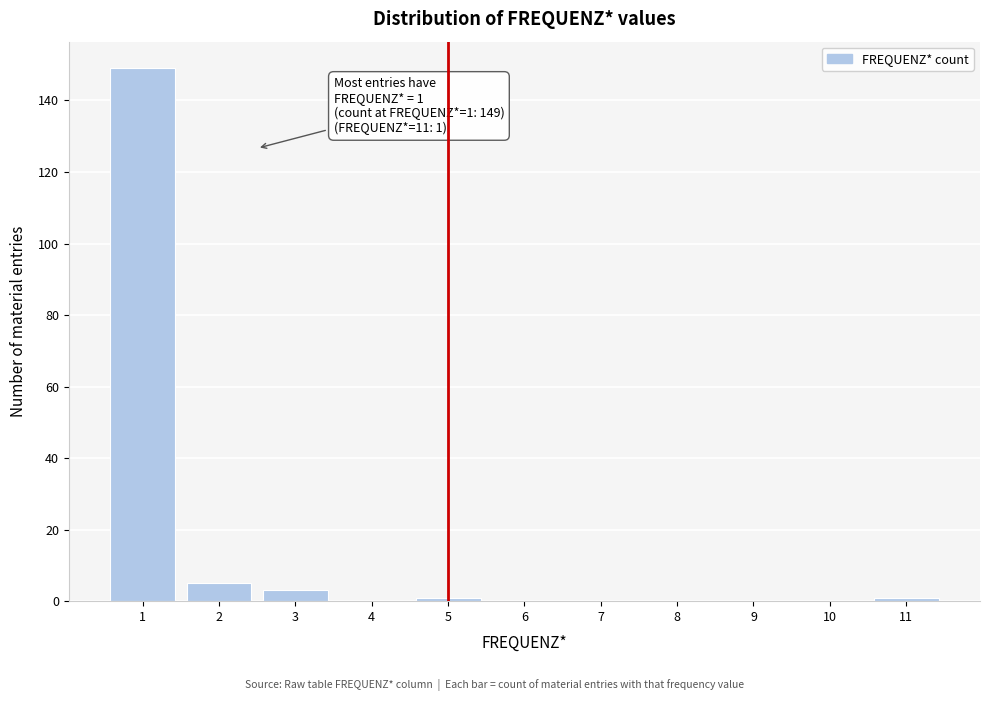

Over which range of the x-axis is the bar tallest?

0.5 to 1.5